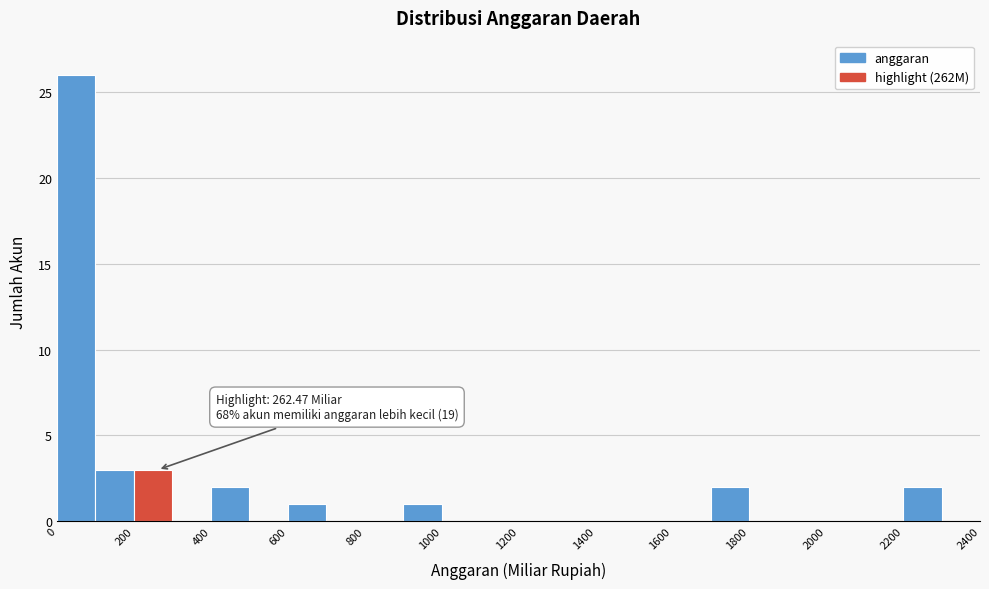

Which range on the x-axis has the tallest bar?

0 to 100